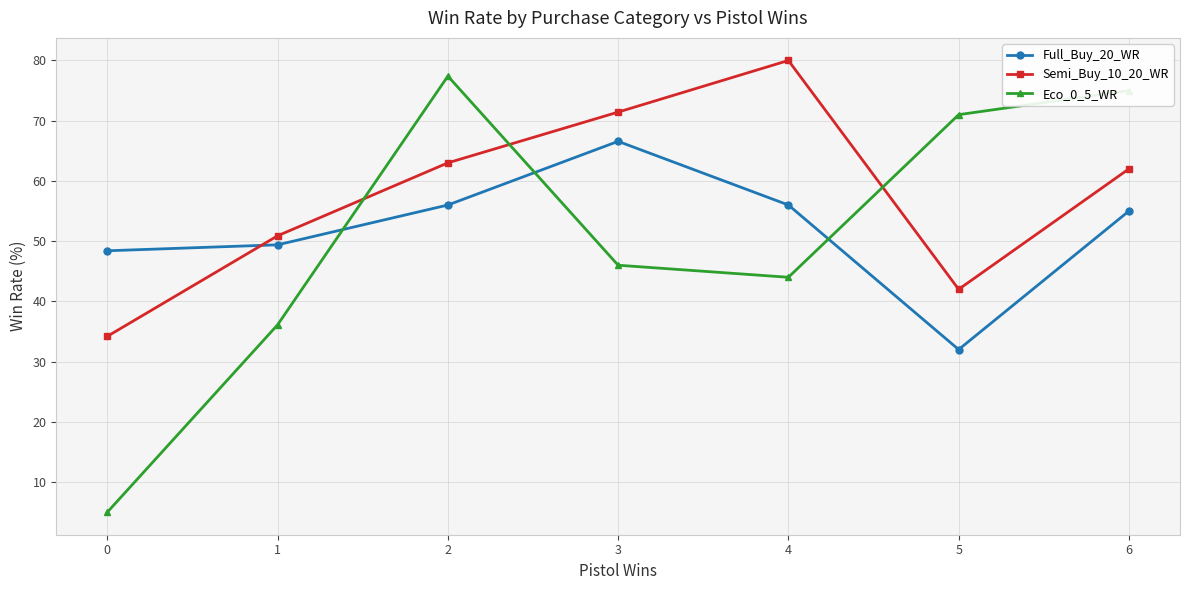

What is the sum of the Full_Buy_20_WR values at 1 and 3?

116.0